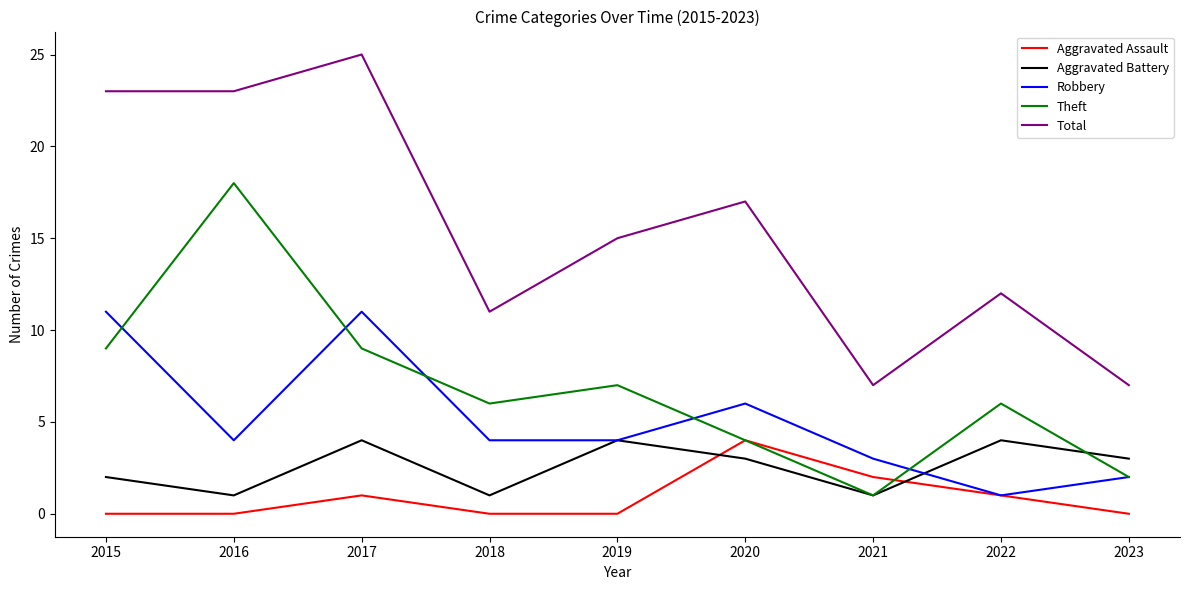

True or false: Total and Robbery intersect in this chart.

False